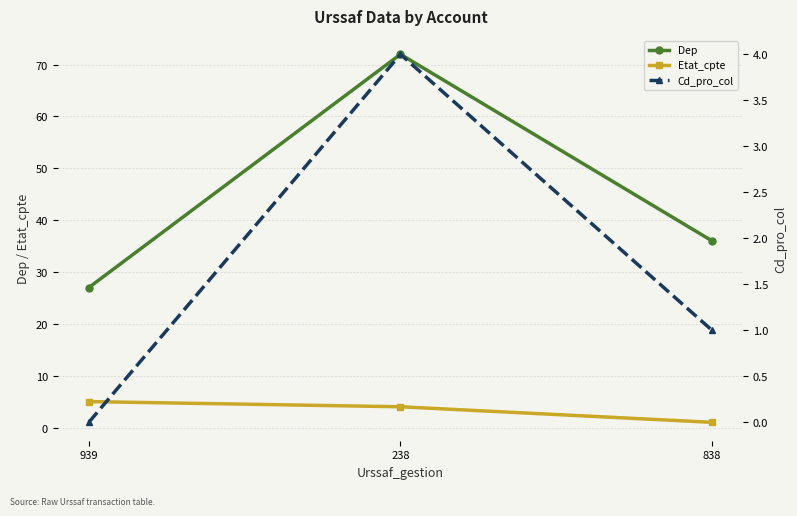

What is the difference between the highest and lowest values at 939?

27